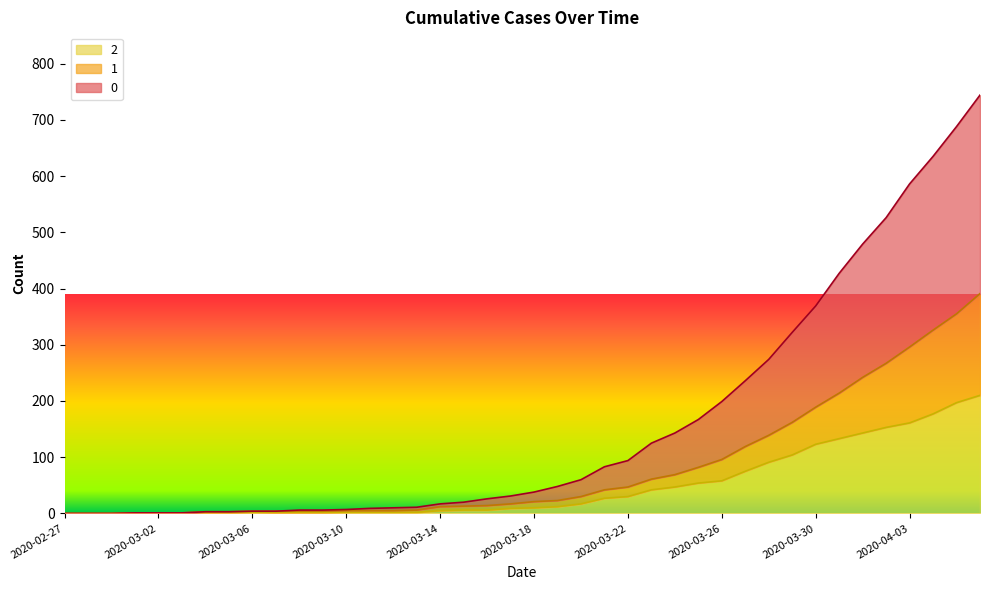

What is the label of the 22nd point from the left?

2020-03-19